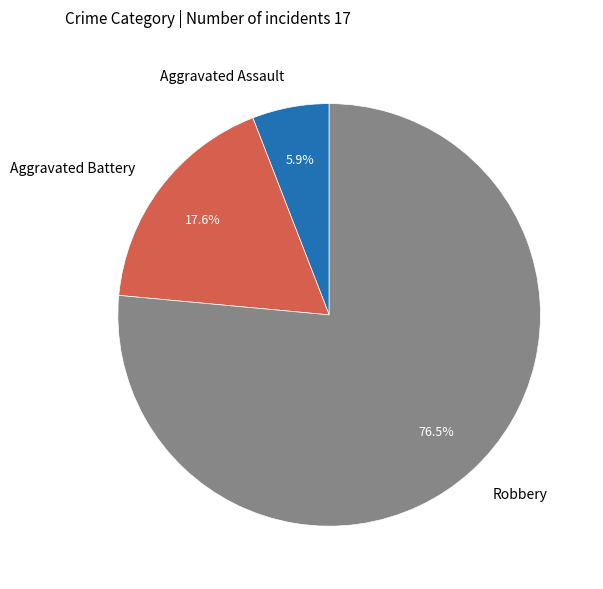

Is the sum of Aggravated Assault and Robbery greater than half?

Yes